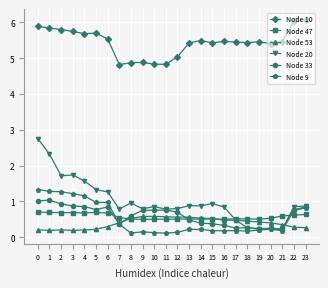

Is this an area chart (filled region under the line)?

No